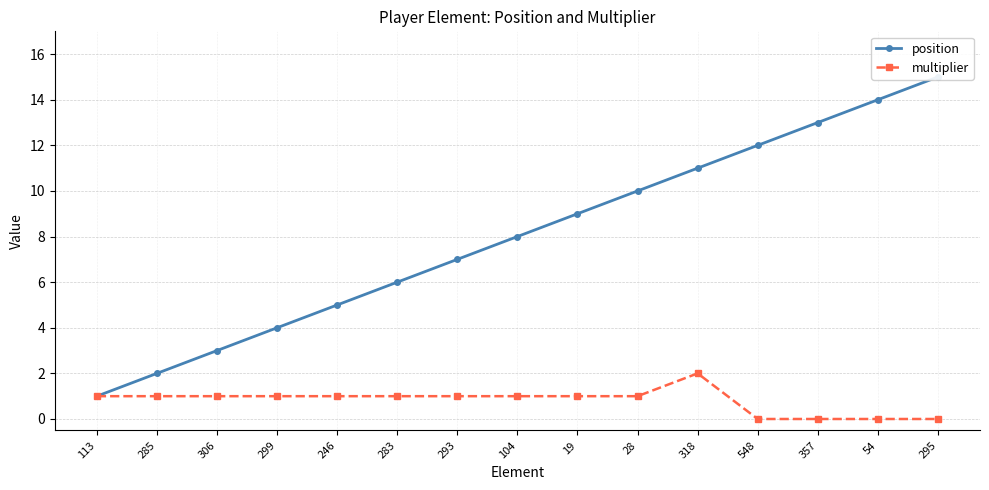

True or false: position and multiplier intersect in this chart.

False